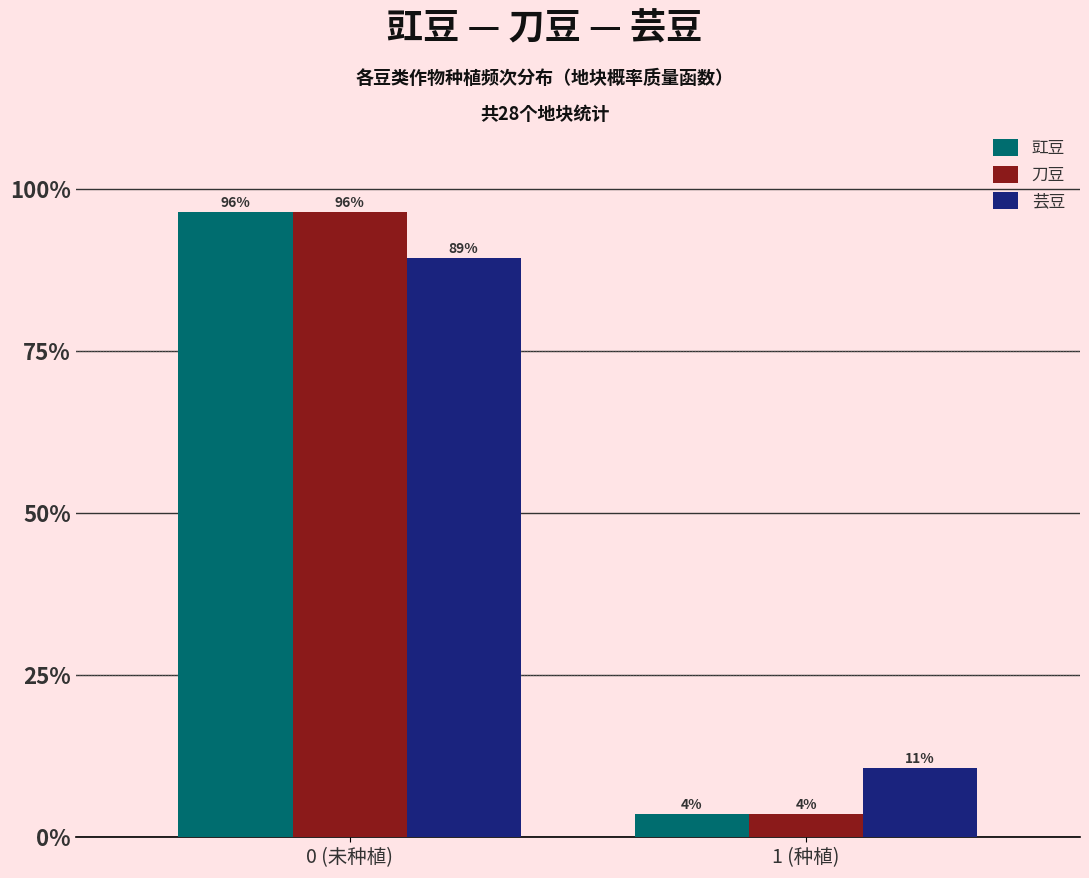

Where does the 芸豆 series first go above 89?

0 (未种植)